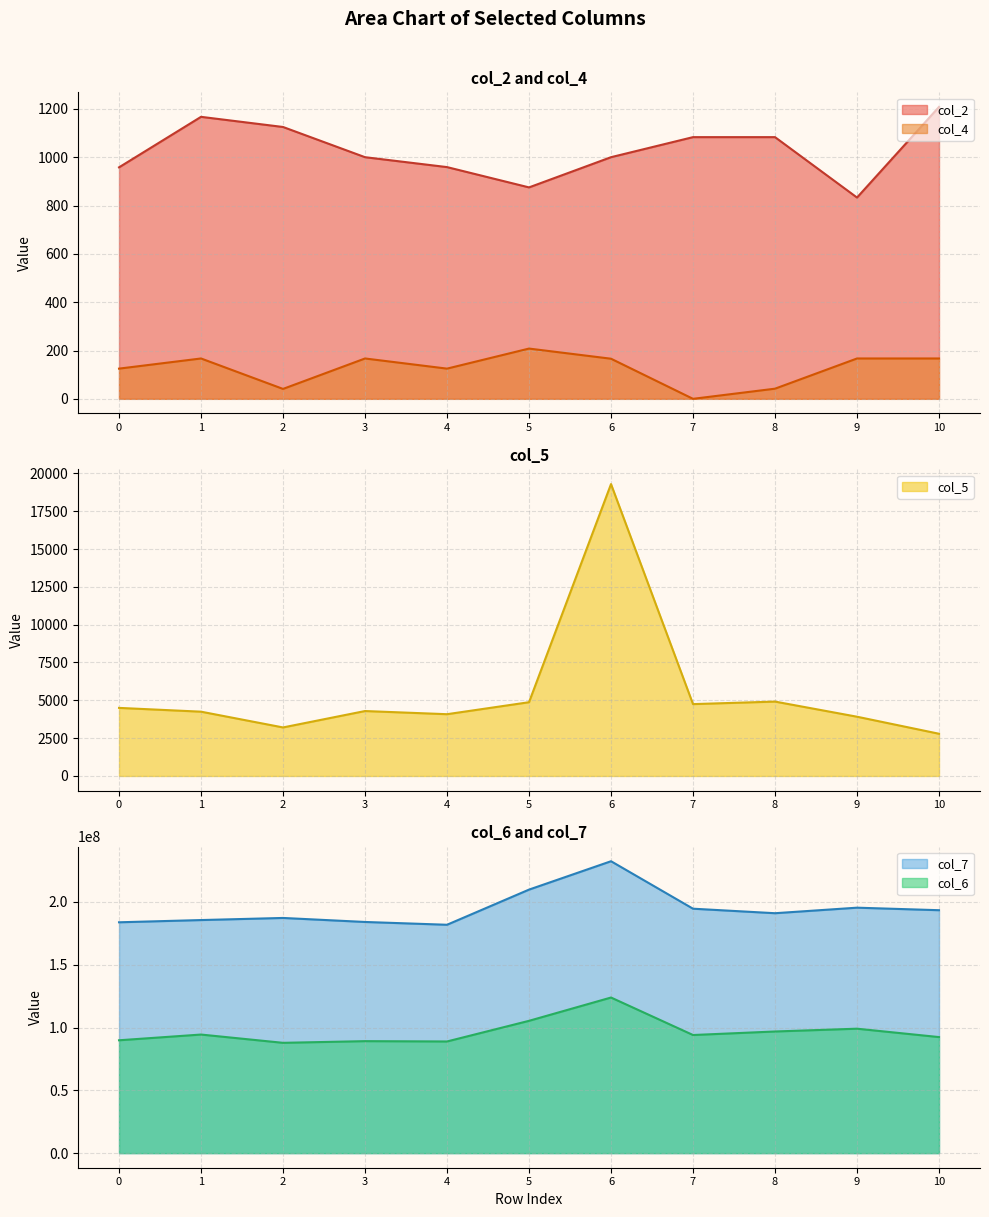

Reading left to right, list all the values displayed in this chart.

col_2: 958	1167	1125	1000	959	875	1000	1083	1083	833	1208
col_4: 125	167	41	167	125	208	166	0	42	167	167
col_5: 4500	4250	3208	4292	4083	4875	19292	4750	4917	3917	2791
col_6: 89861334	94424041	87831458	89167792	88909792	105351542	123902666	94048833	96861708	99084083	92405750
col_7: 183815791	185591292	187268417	184070458	181842500	209832375	232437084	194635459	191040875	195446500	193438000